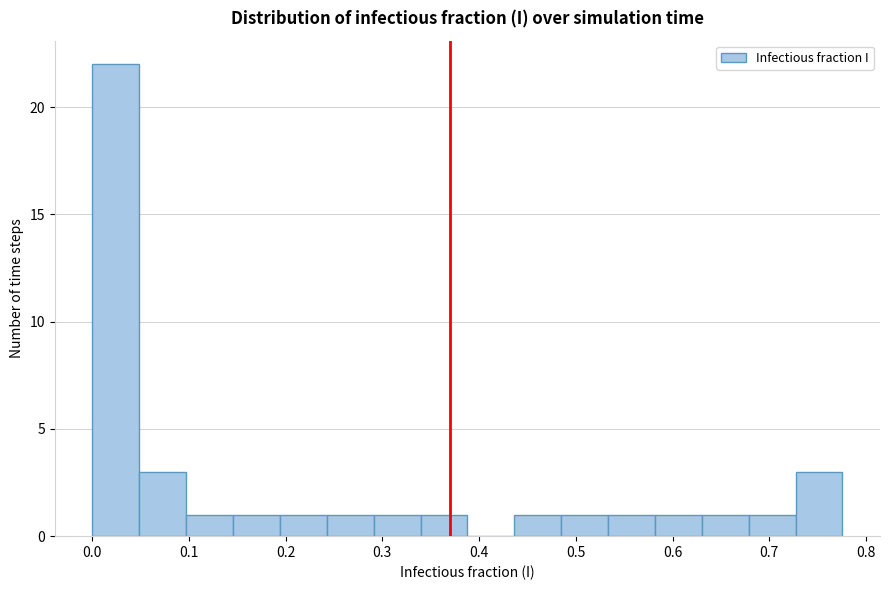

How tall is the bar that spans 0.48 to 0.53 on the x-axis? Neither the bar edges nor the heights are printed on the chart, so give them approximately, as read against the axes.

1